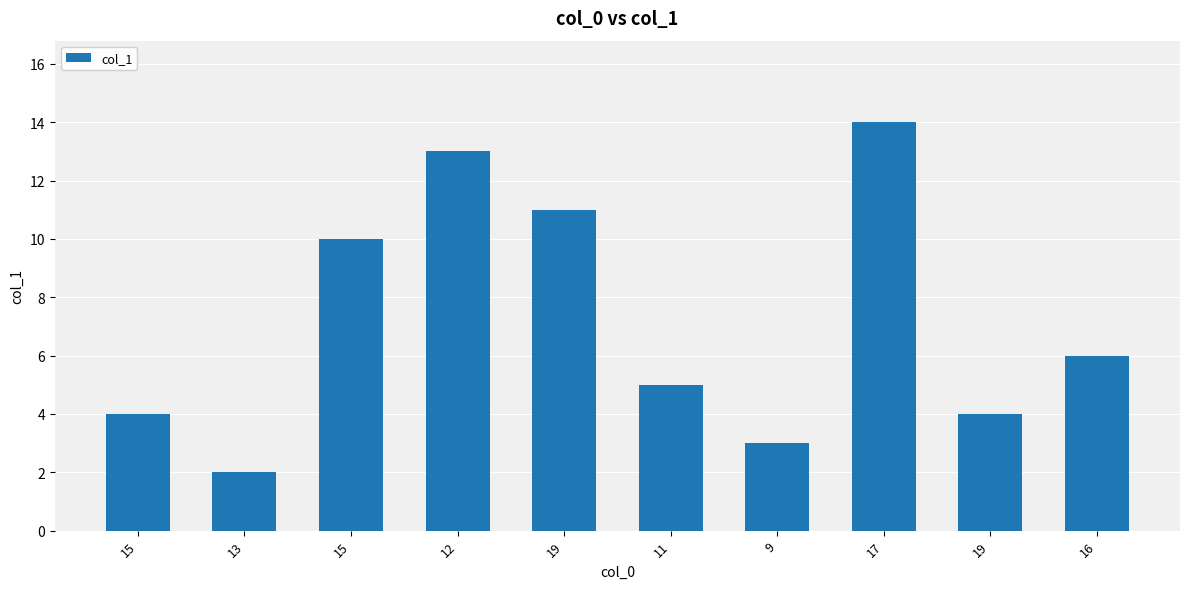

How many data points are less than 6?

5